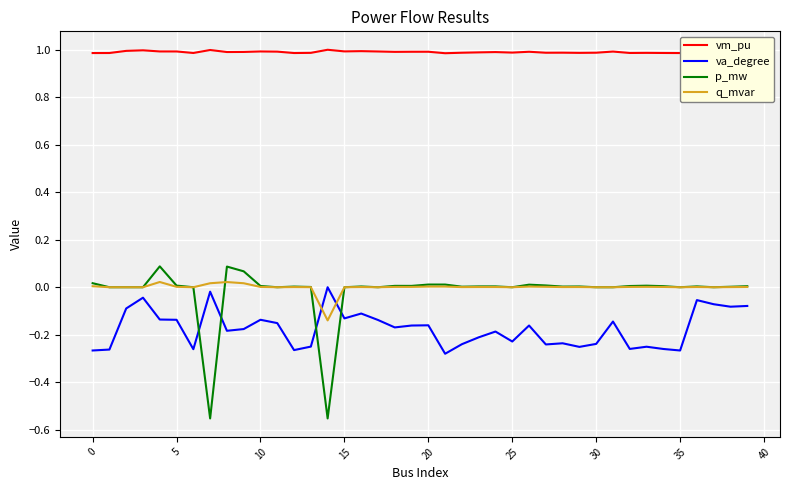

What is the lowest value of the vm_pu series?

1.0